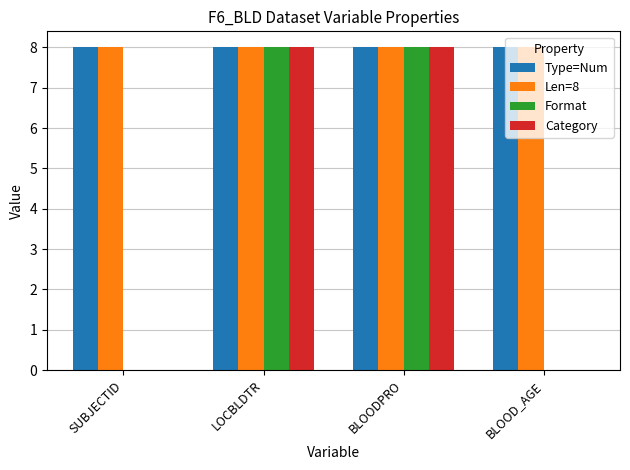

What are all the series names shown in the legend?

Type=Num, Len=8, Format, Category